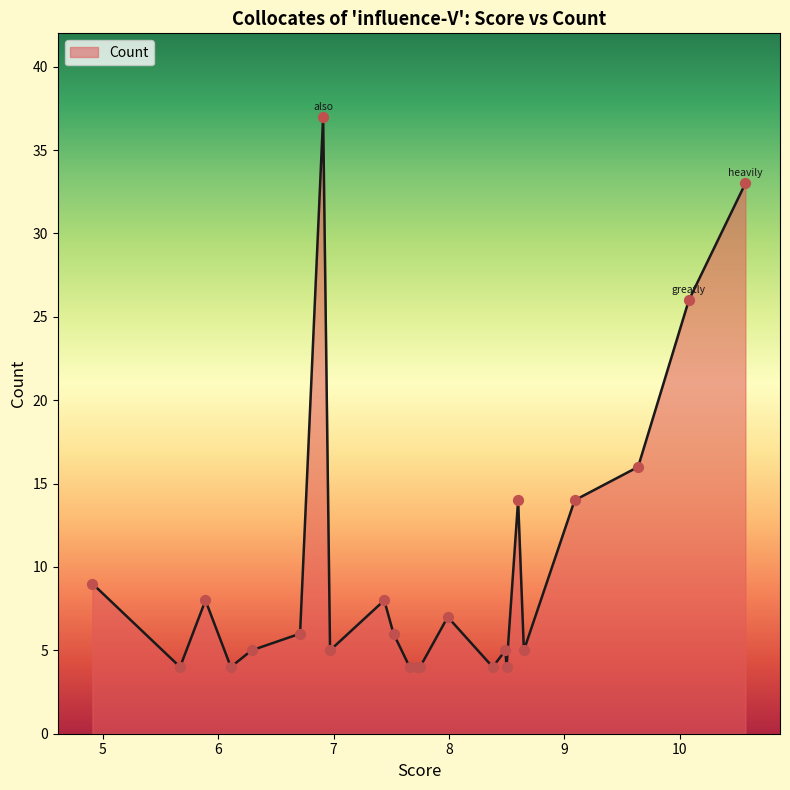

What is the maximum value shown in the chart?

37